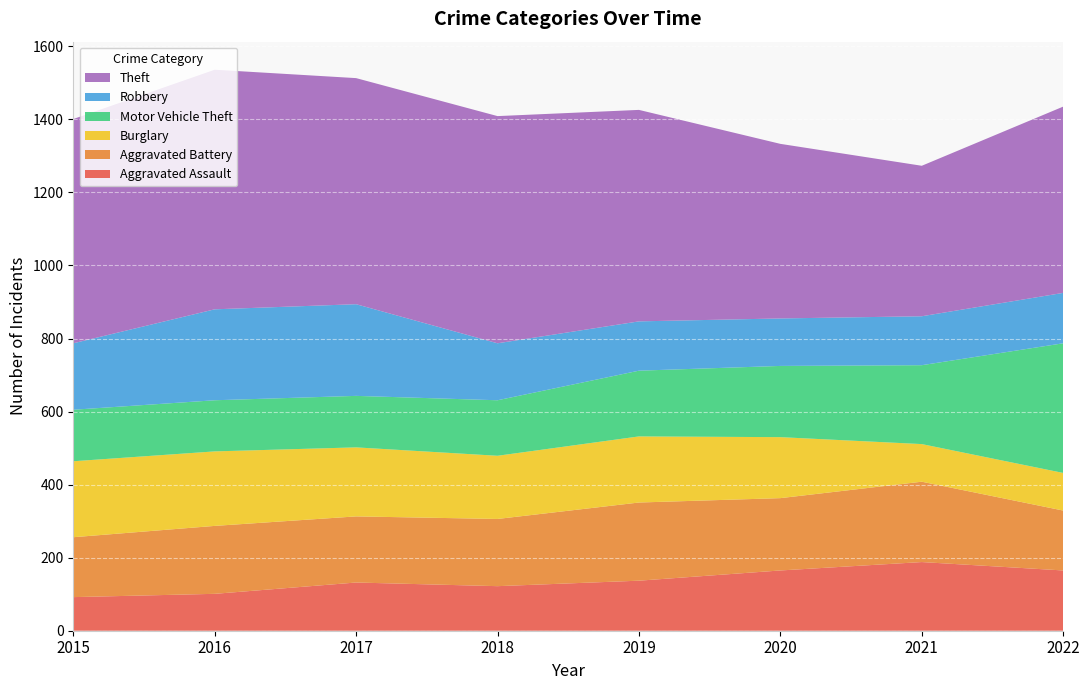

Reading right to left, what are all the values shown in this chart?

Aggravated Assault: 165	188	165	137	122	132	101	92
Aggravated Battery: 164	220	198	214	184	181	186	164
Burglary: 103	103	167	181	173	189	204	208
Motor Vehicle Theft: 355	216	195	180	152	141	140	141
Robbery: 138	134	130	135	156	251	249	182
Theft: 510	412	478	579	622	619	656	614